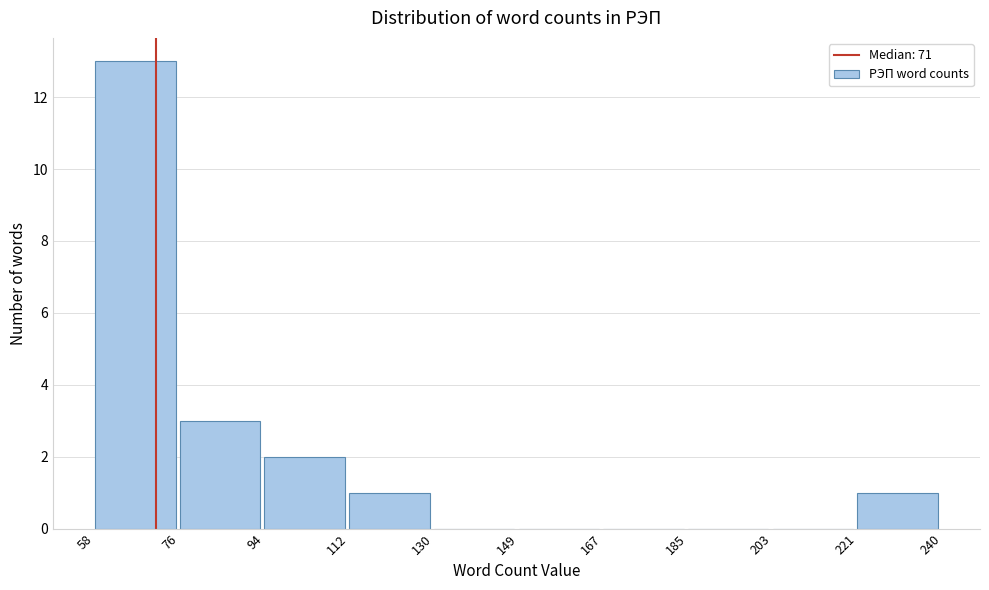

Reading left to right, list every bar in this chart as the range it spans on the x-axis followed by its height. The values are not printed on the chart, so give them approximately, as read against the axis.

58 to 76: 13
76 to 94: 3
94 to 112: 2
112 to 130: 1
130 to 149: 0
149 to 167: 0
167 to 185: 0
185 to 203: 0
203 to 221: 0
221 to 240: 1